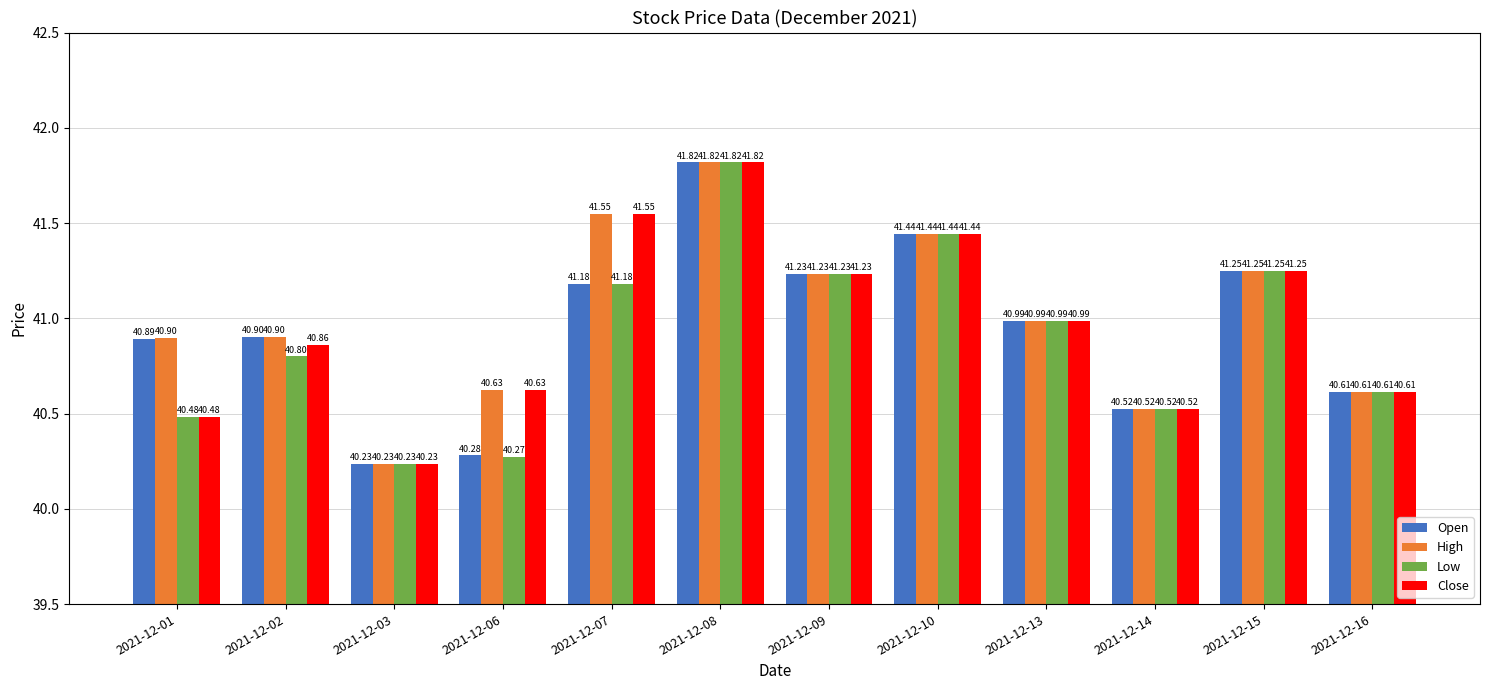

What is the difference between the Open values at 2021-12-13 and 2021-12-03?

0.8